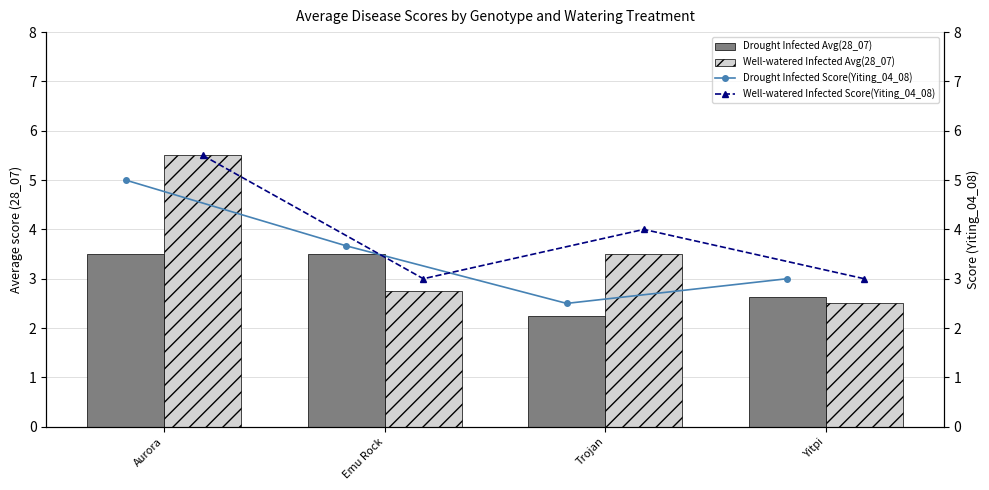

Is it true that Well-watered Infected Avg(28_07) equals 5.7 at Trojan?

False